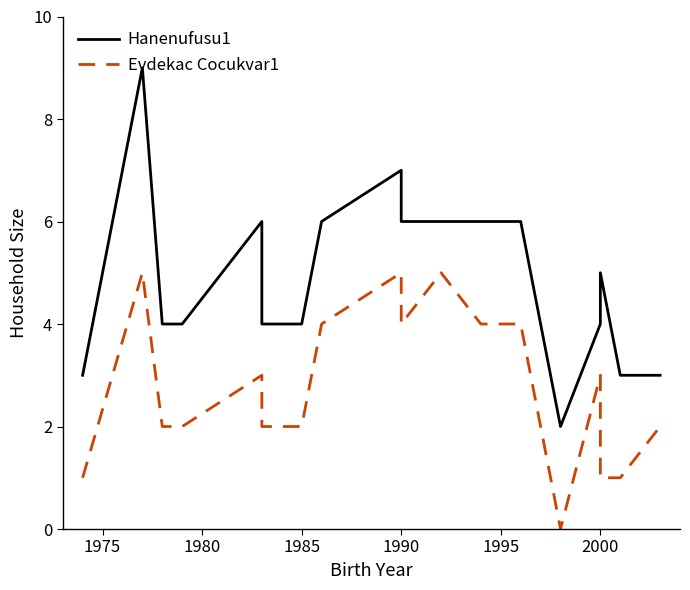

True or false: Evdekac Cocukvar1 and Hanenufusu1 cross at least once.

False